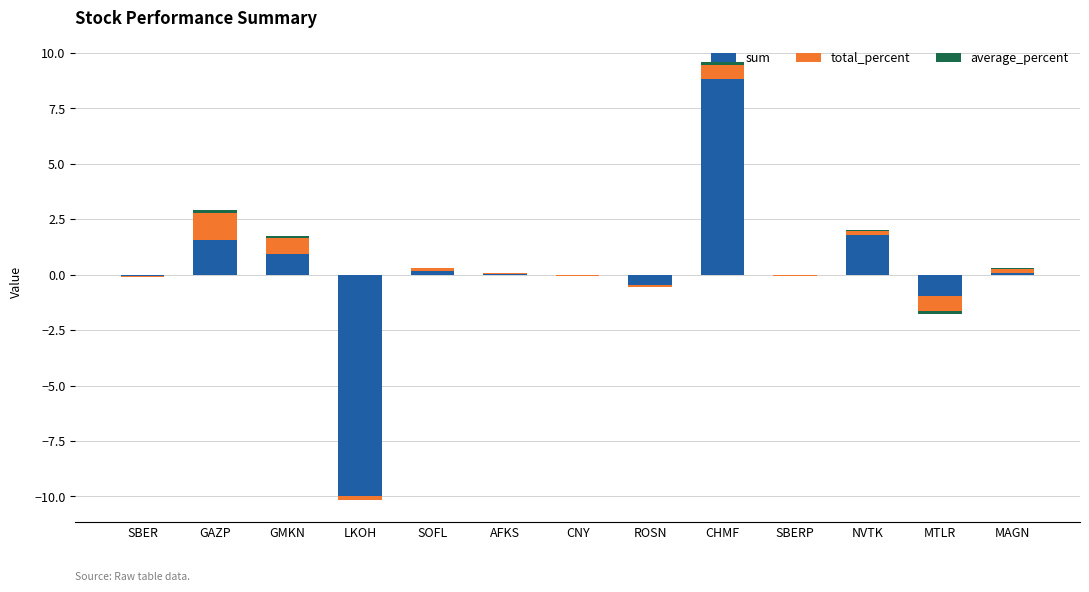

True or false: sum has a value of 1.8 at NVTK.

True